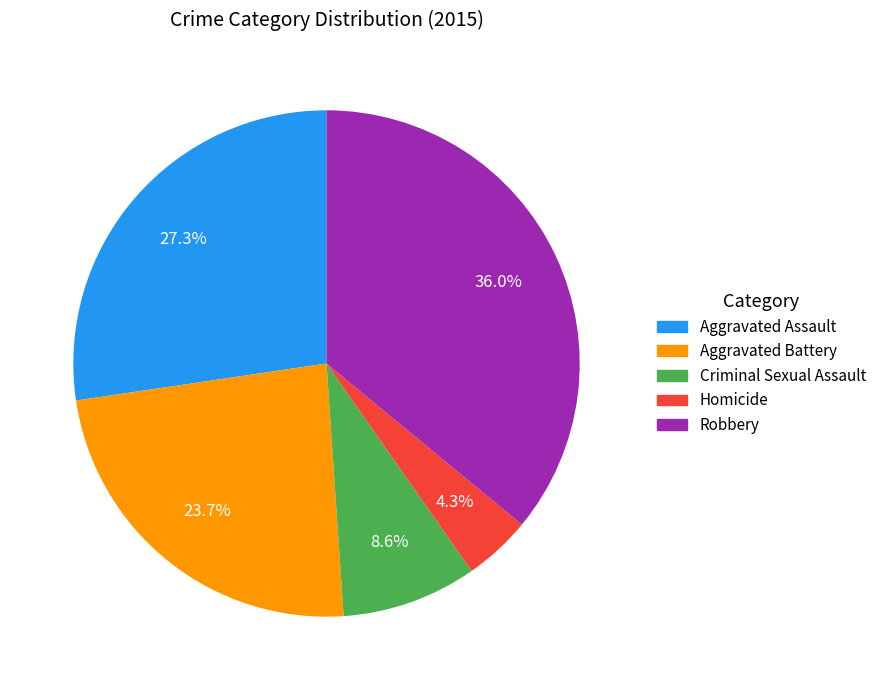

What portion of the pie excludes Criminal Sexual Assault?

91.4%